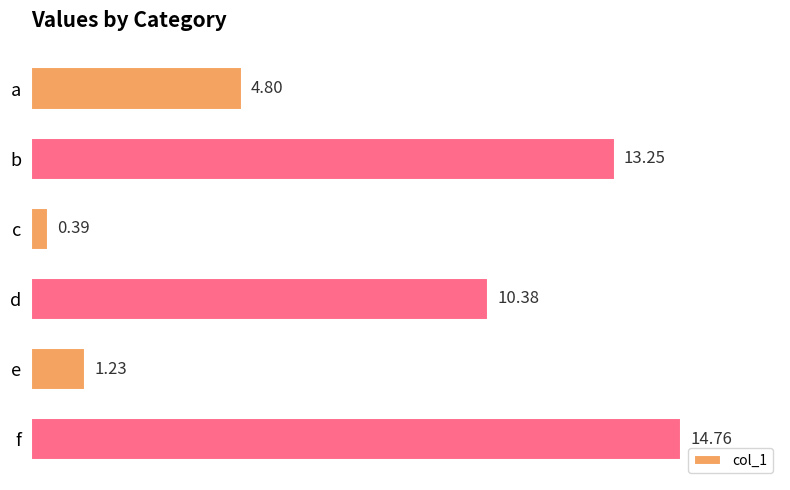

Count the number of values greater than 10.

3